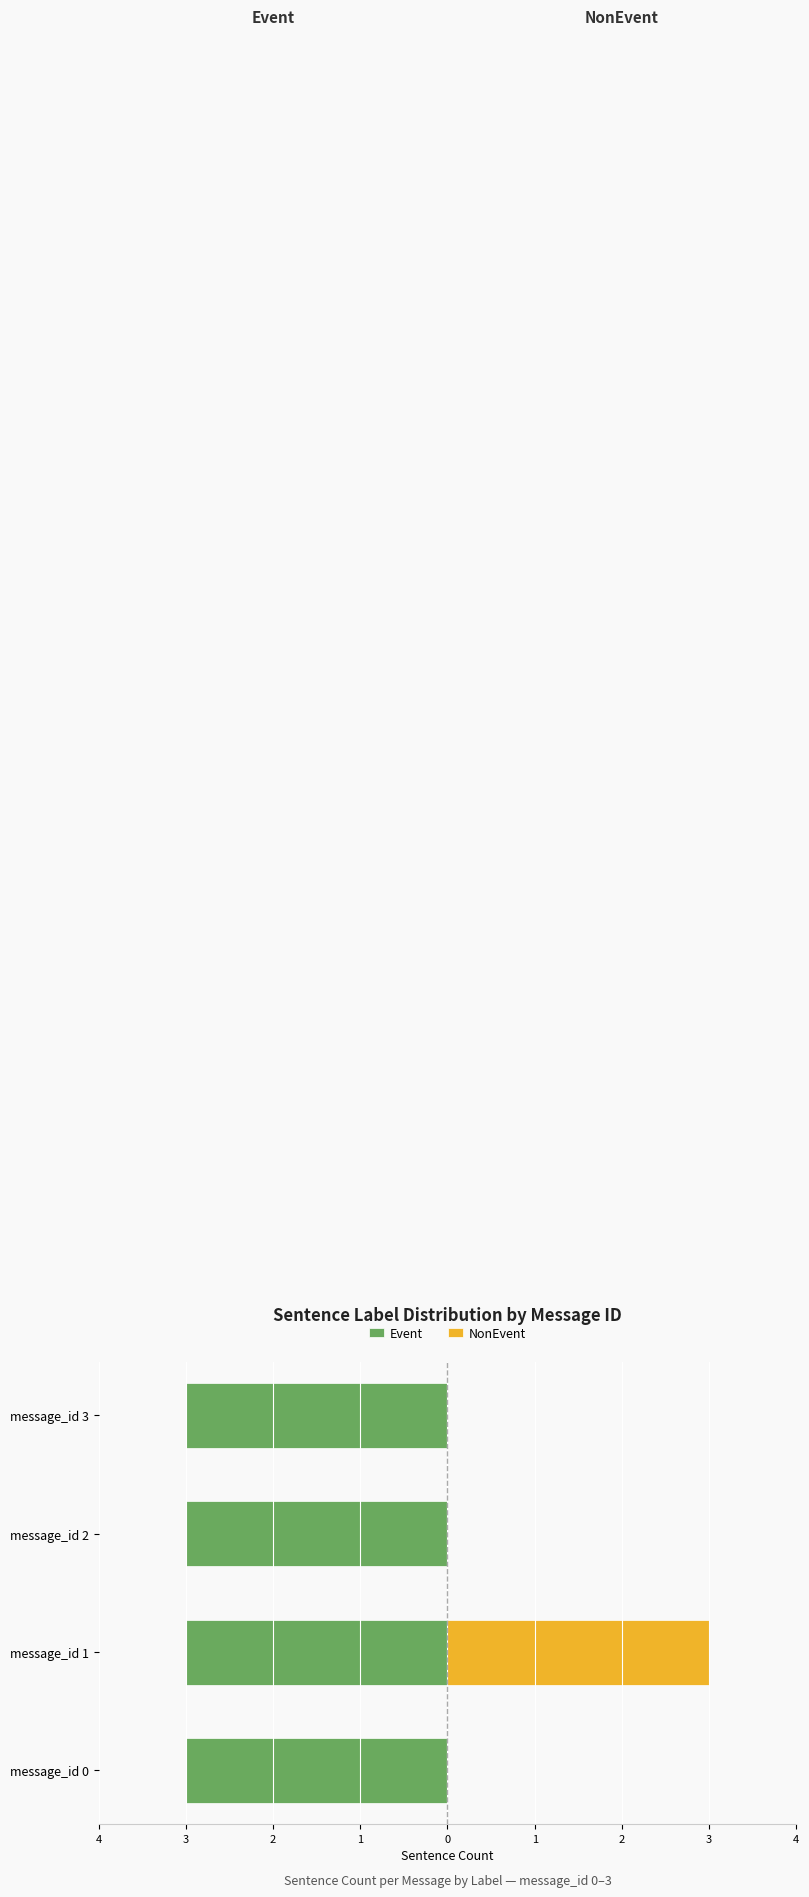

What is the maximum value for NonEvent?

3.0